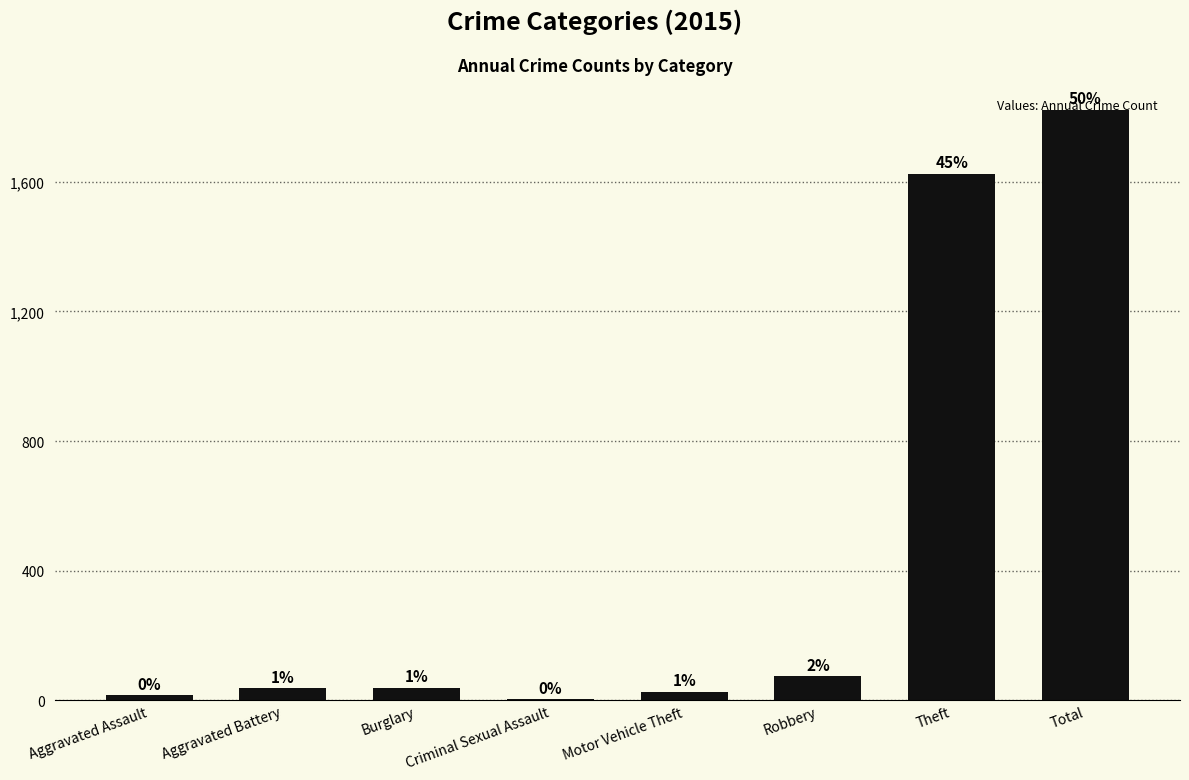

Is it true that the value at Theft is 1625?

True